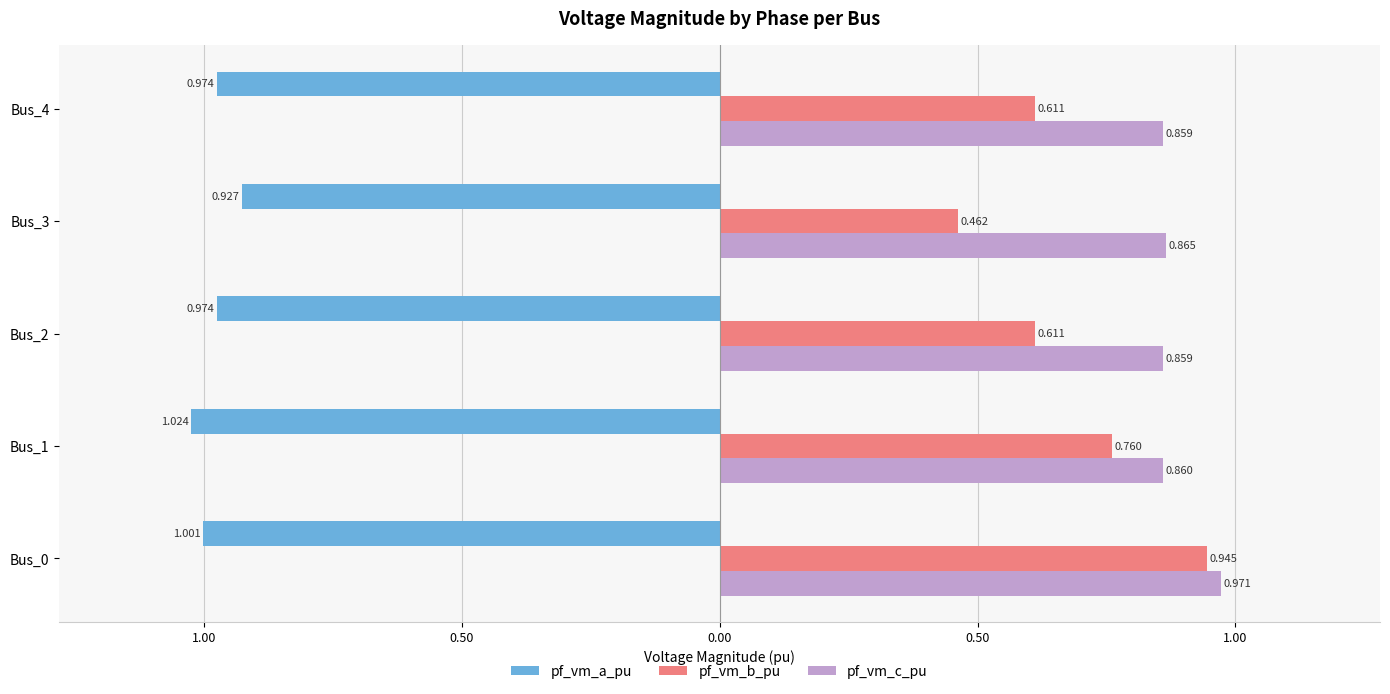

What are all the series names shown in the legend?

pf_vm_a_pu, pf_vm_b_pu, pf_vm_c_pu